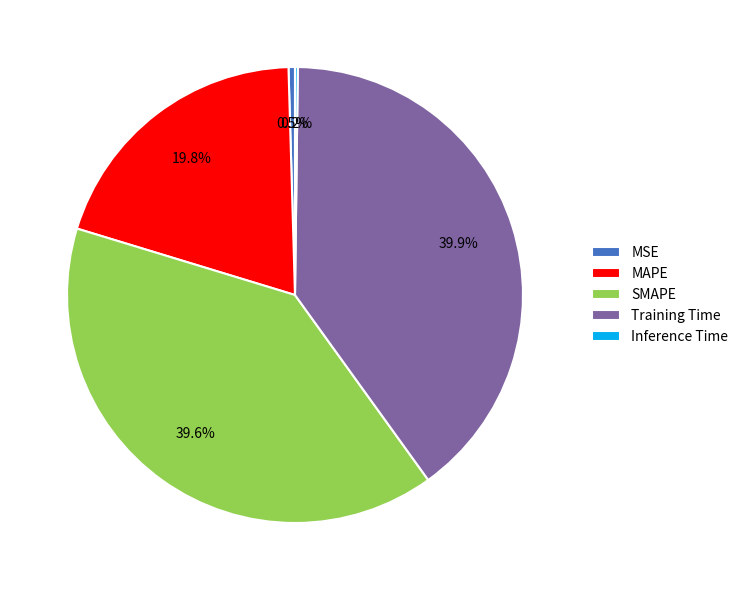

What is the total percentage of Training Time and MAPE?

59.7%